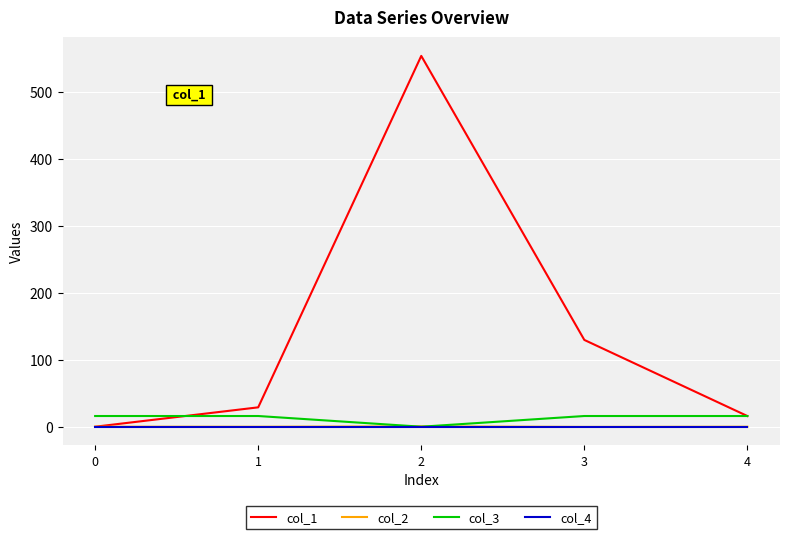

Which series has the largest total across all categories?

col_1